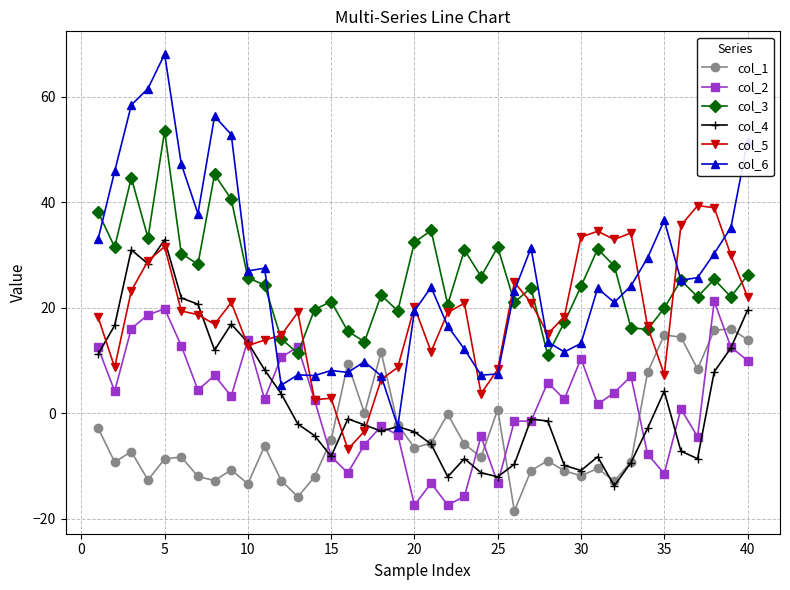

What is the smallest value displayed?

-18.5